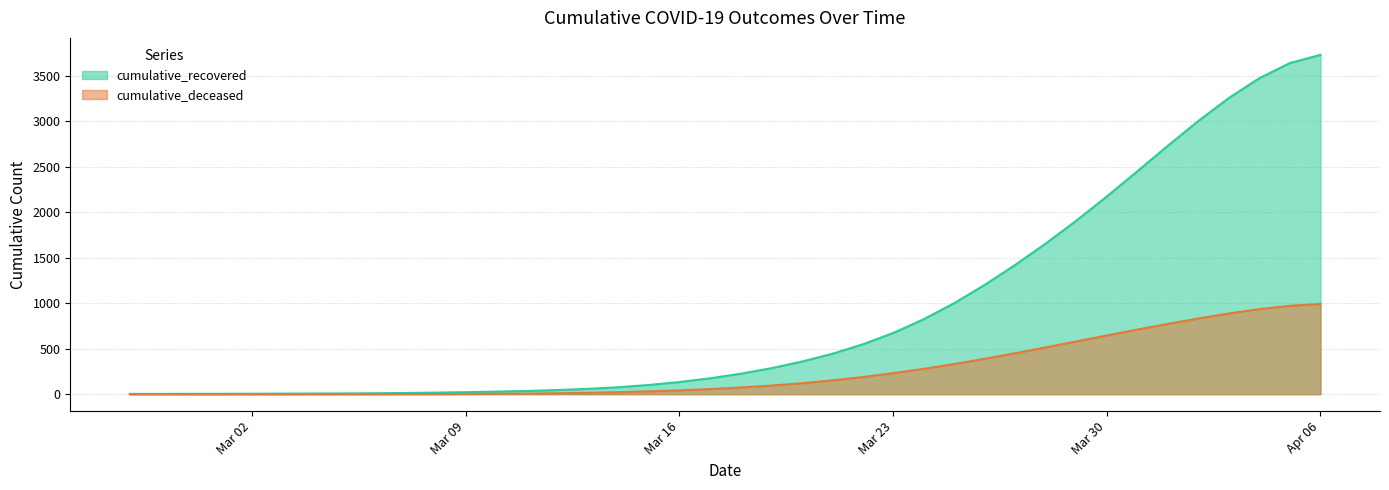

Which category has the lowest value across all series?

2020-02-27